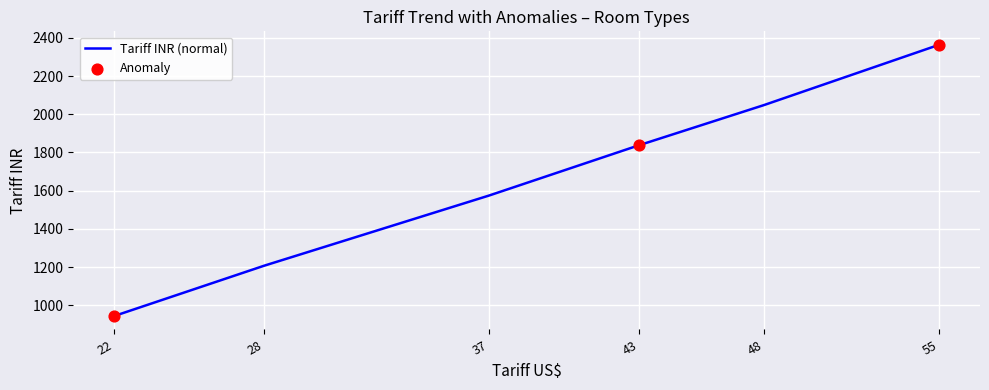

Which has a higher value, 37 or 55?

55